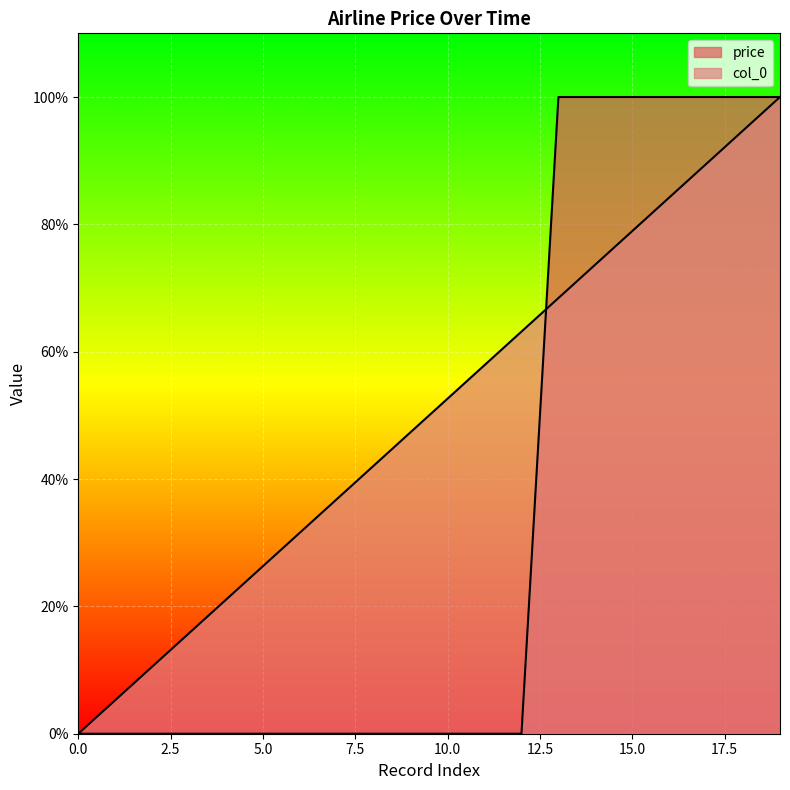

How many data points in price are above 0?

7